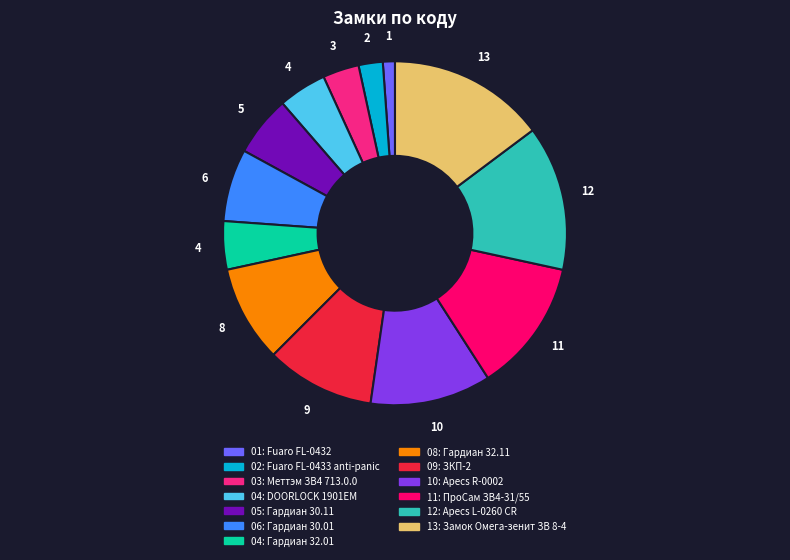

Is there a majority slice in this chart?

No